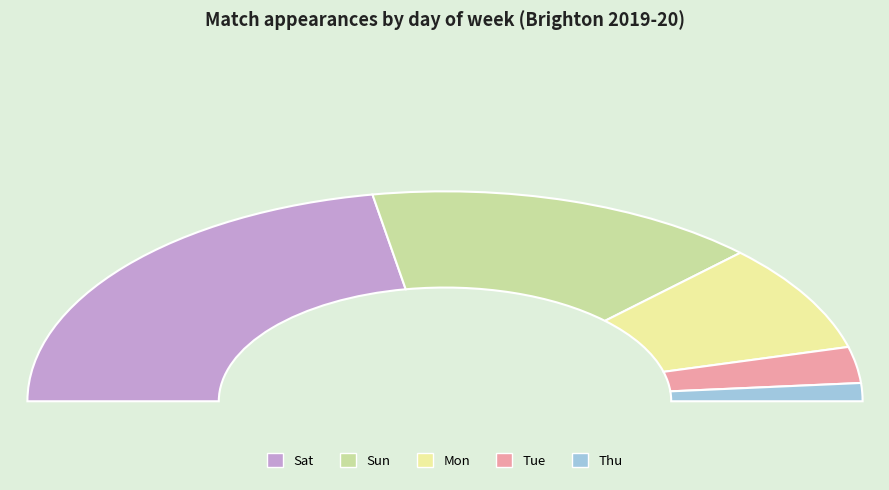

True or false: Thu accounts for 1% of the total.

False